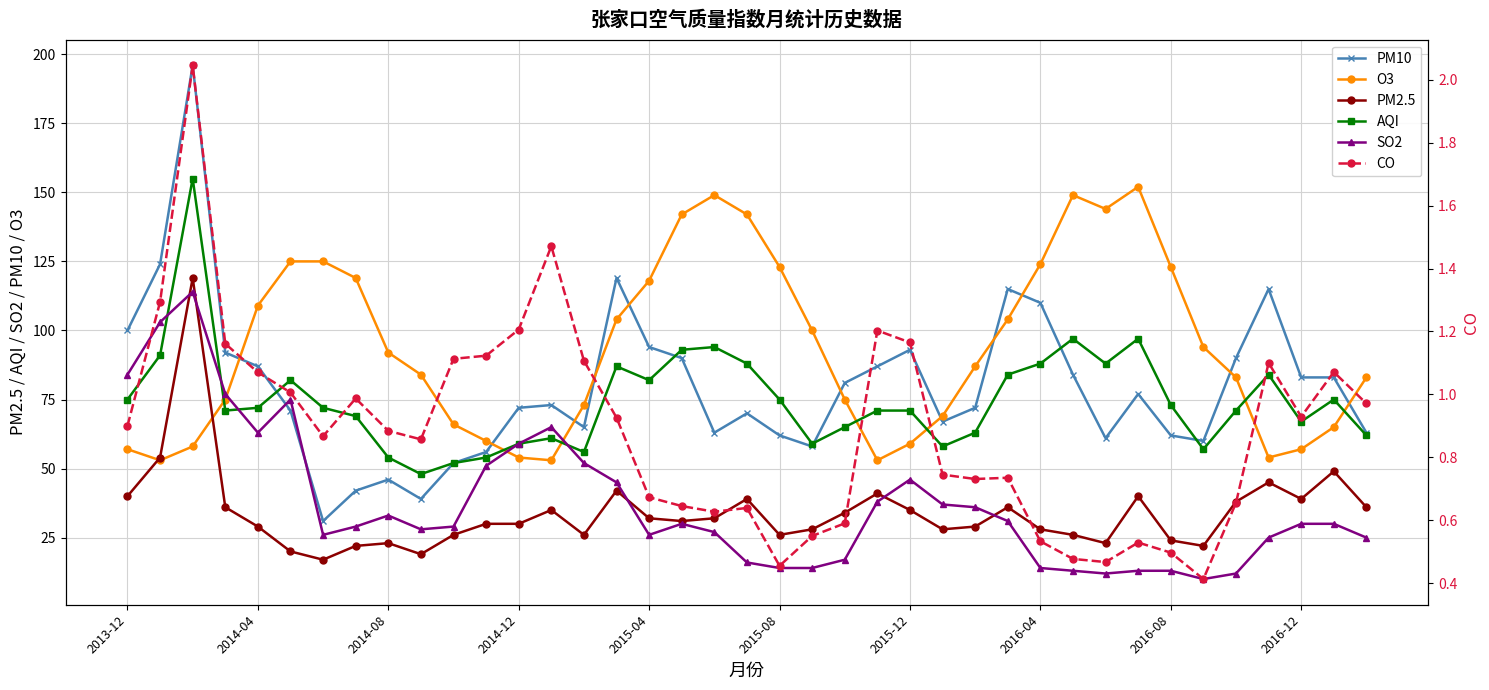

What is the highest value of the CO series?

2.0